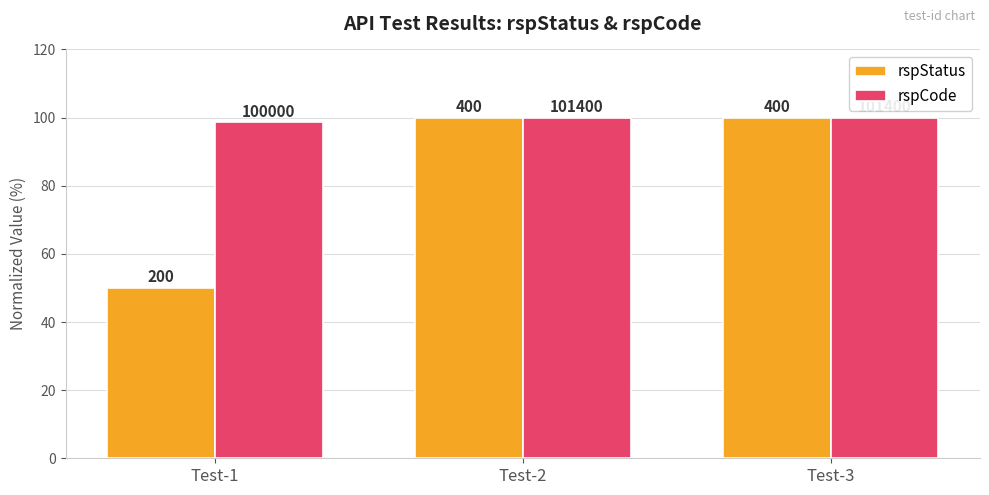

Is it true that rspStatus equals 46.9 at Test-3?

False